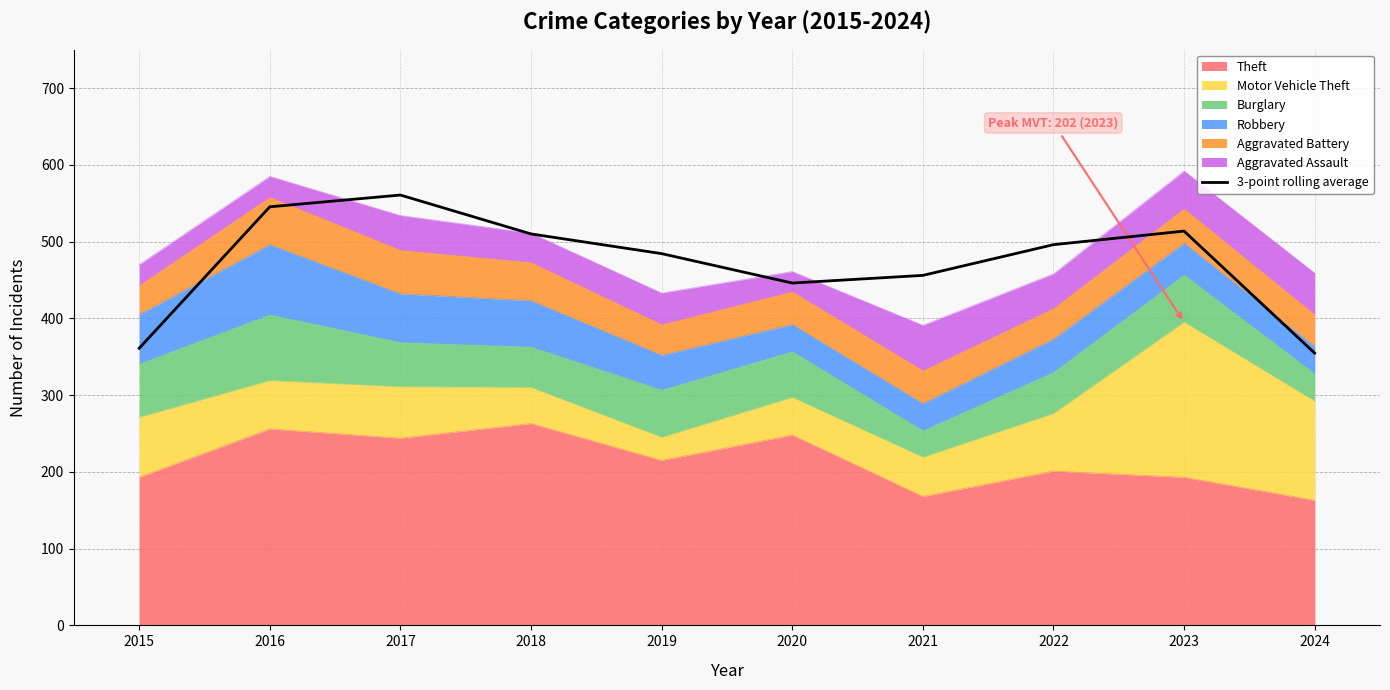

What is the sum of all values?

4727.7